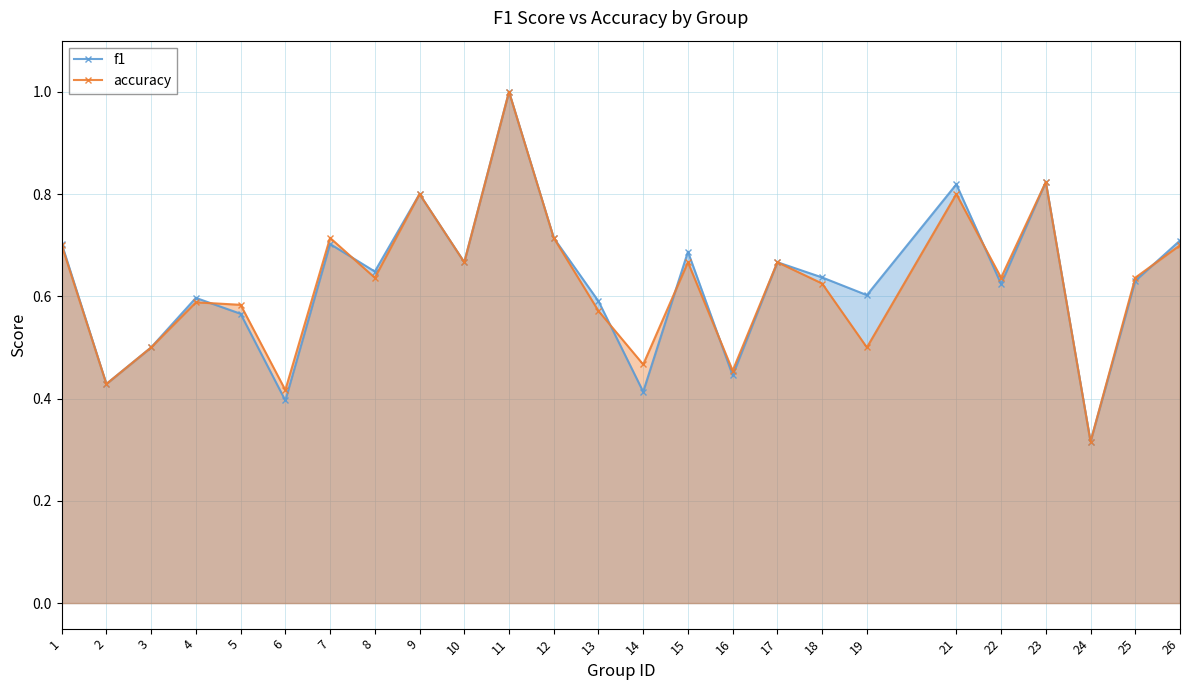

Reading left to right, transcribe all the data shown in this chart.

f1: 0.7	0.4	0.5	0.6	0.6	0.4	0.7	0.6	0.8	0.7	1.0	0.7	0.6	0.4	0.7	0.4	0.7	0.6	0.6	0.8	0.6	0.8	0.3	0.6	0.7
accuracy: 0.7	0.4	0.5	0.6	0.6	0.4	0.7	0.6	0.8	0.7	1.0	0.7	0.6	0.5	0.7	0.5	0.7	0.6	0.5	0.8	0.6	0.8	0.3	0.6	0.7